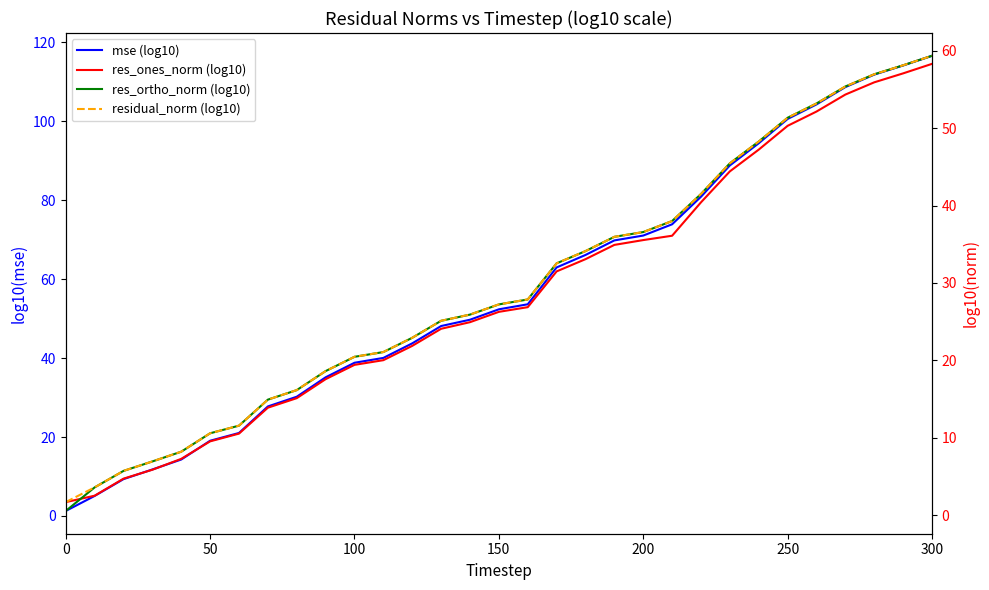

How many intersections are there between res_ortho_norm (log10) and res_ones_norm (log10)?

1